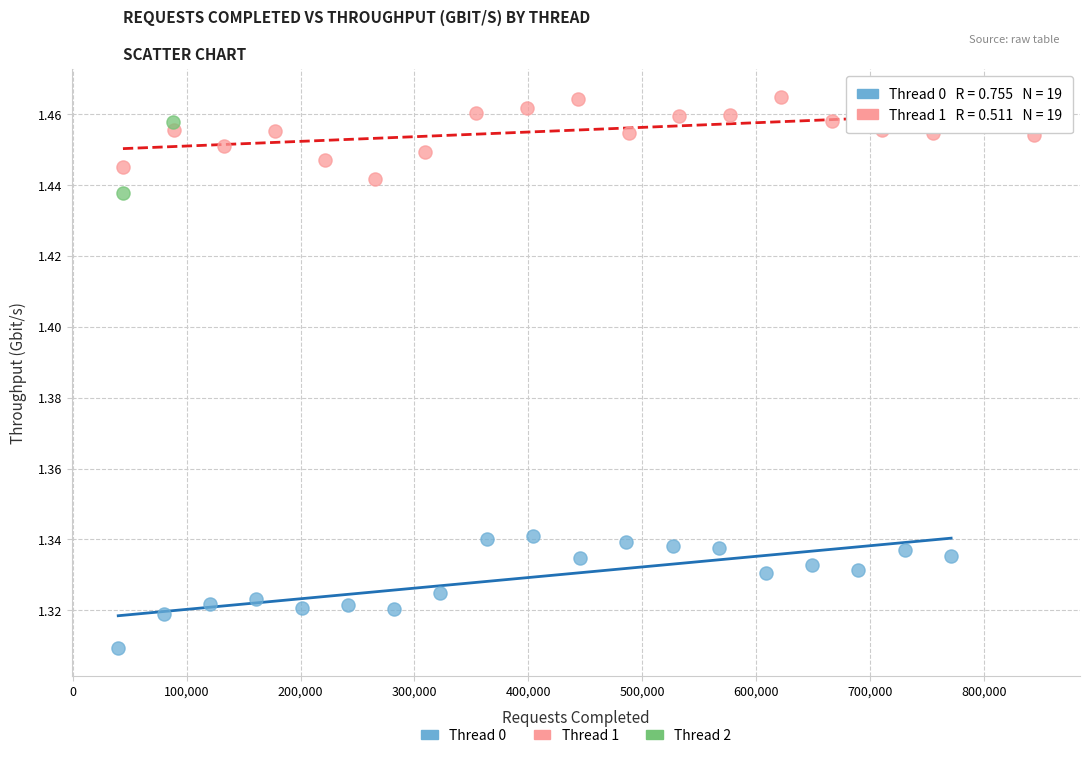

Which series has the largest Y range (max minus min)?

Thread 0